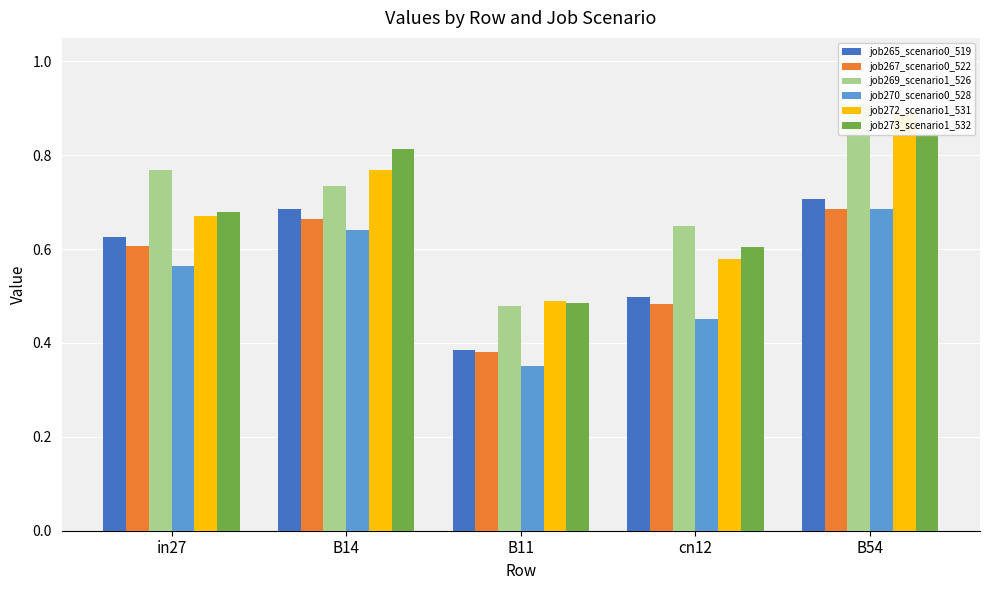

How many bars are there in total?

30